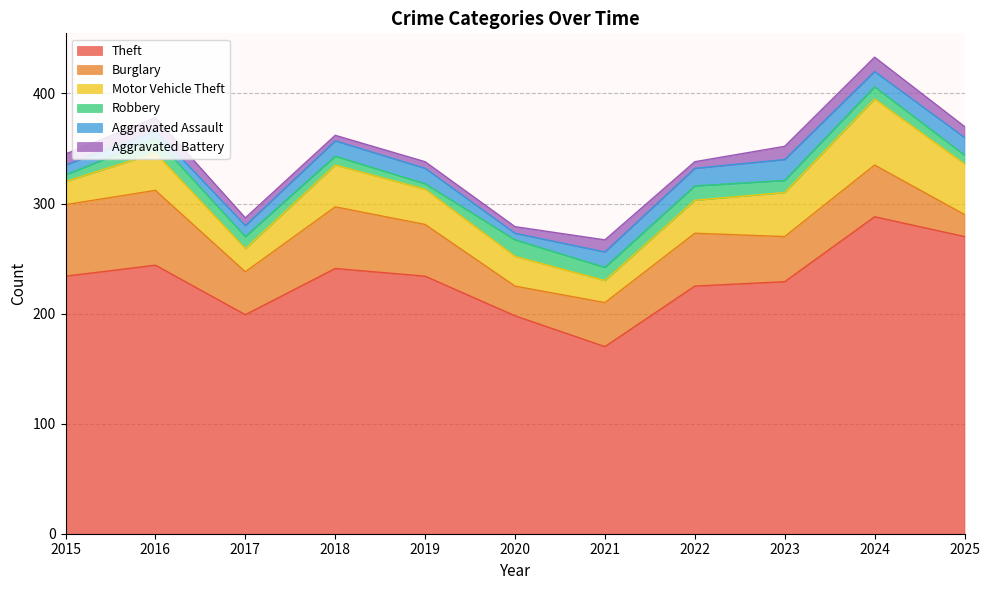

At how many categories does at least one series exceed 278?

1